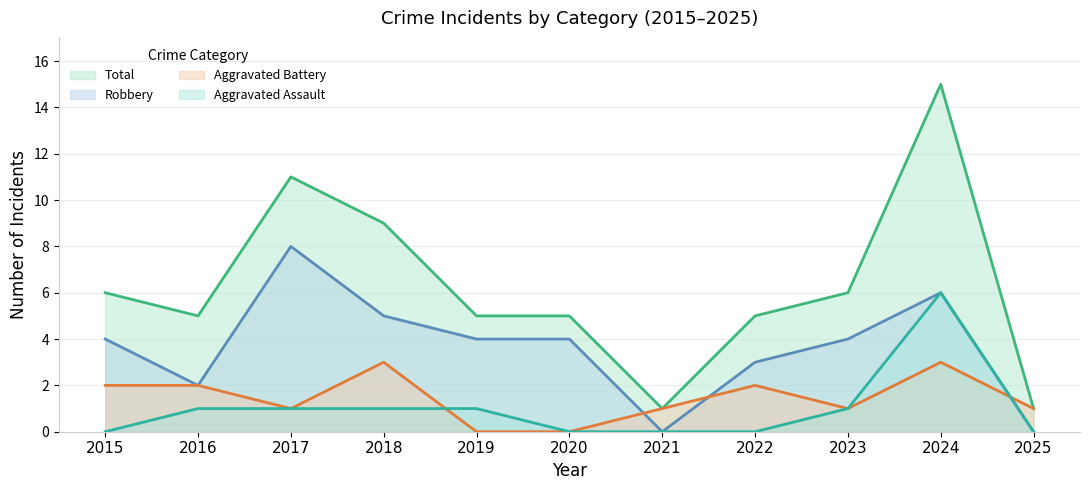

Reading left to right, transcribe all the data shown in this chart.

Aggravated Assault: 0	1	1	1	1	0	0	0	1	6	0
Aggravated Battery: 2	2	1	3	0	0	1	2	1	3	1
Robbery: 4	2	8	5	4	4	0	3	4	6	0
Total: 6	5	11	9	5	5	1	5	6	15	1